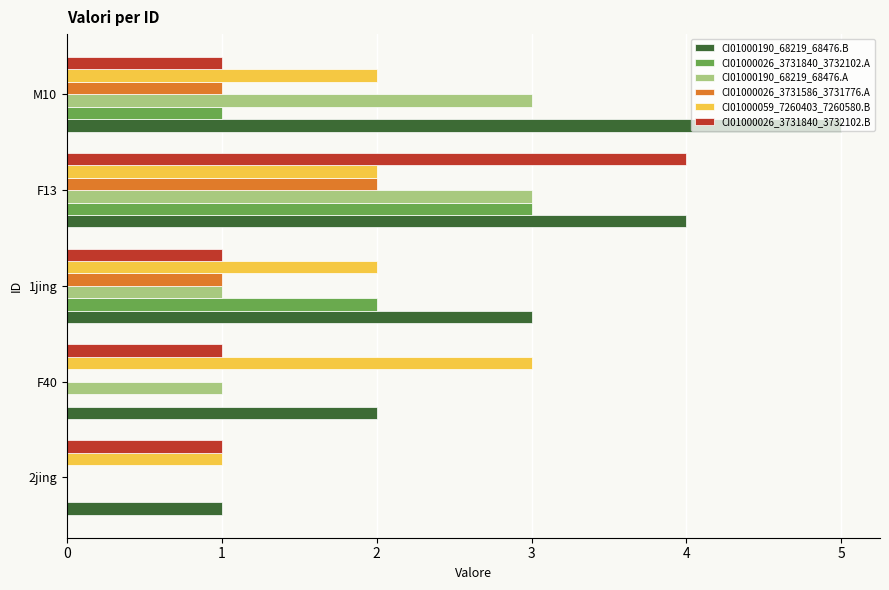

Which series has the largest total across all categories?

CI01000190_68219_68476.B